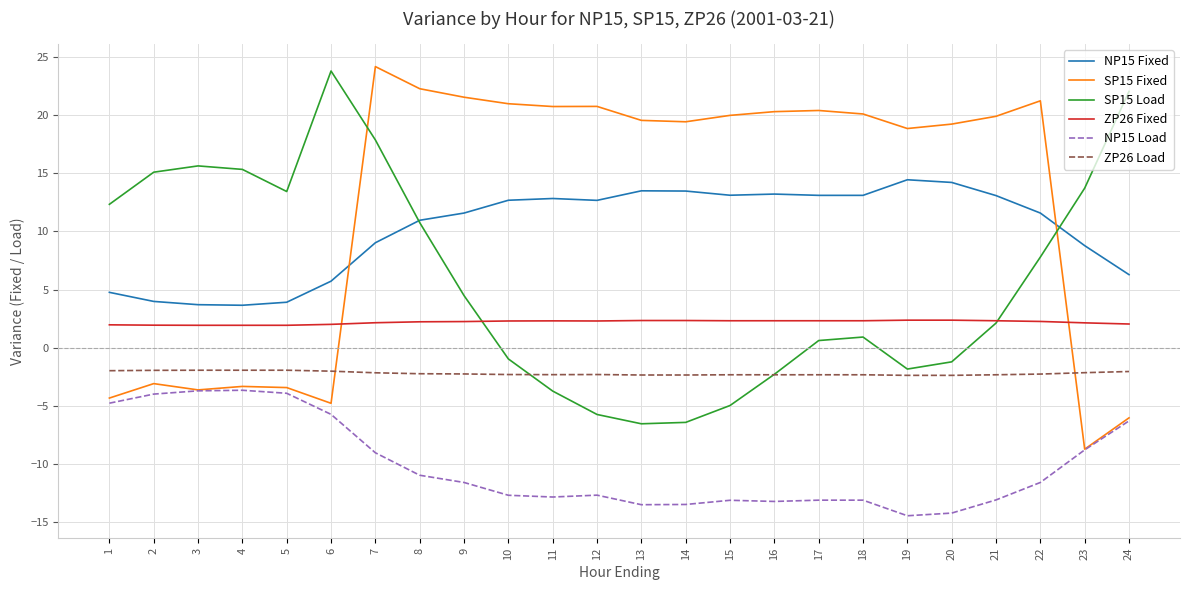

How many series are shown in this chart?

6